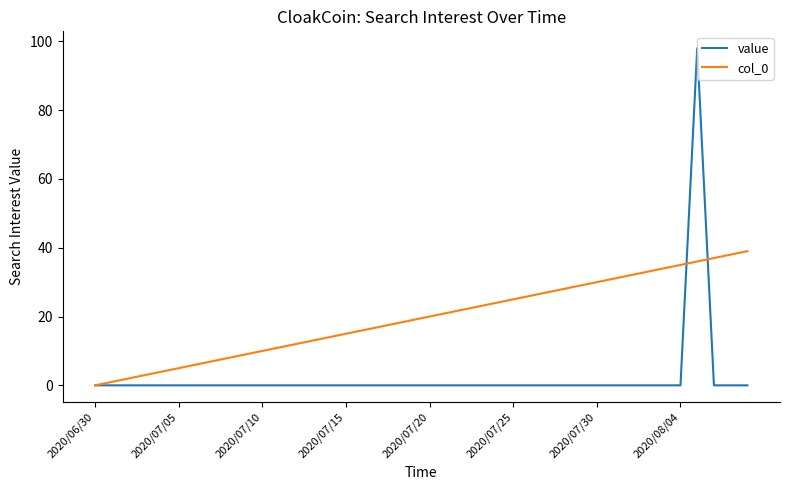

Rank the series by their average value, from lowest to highest.

value, col_0